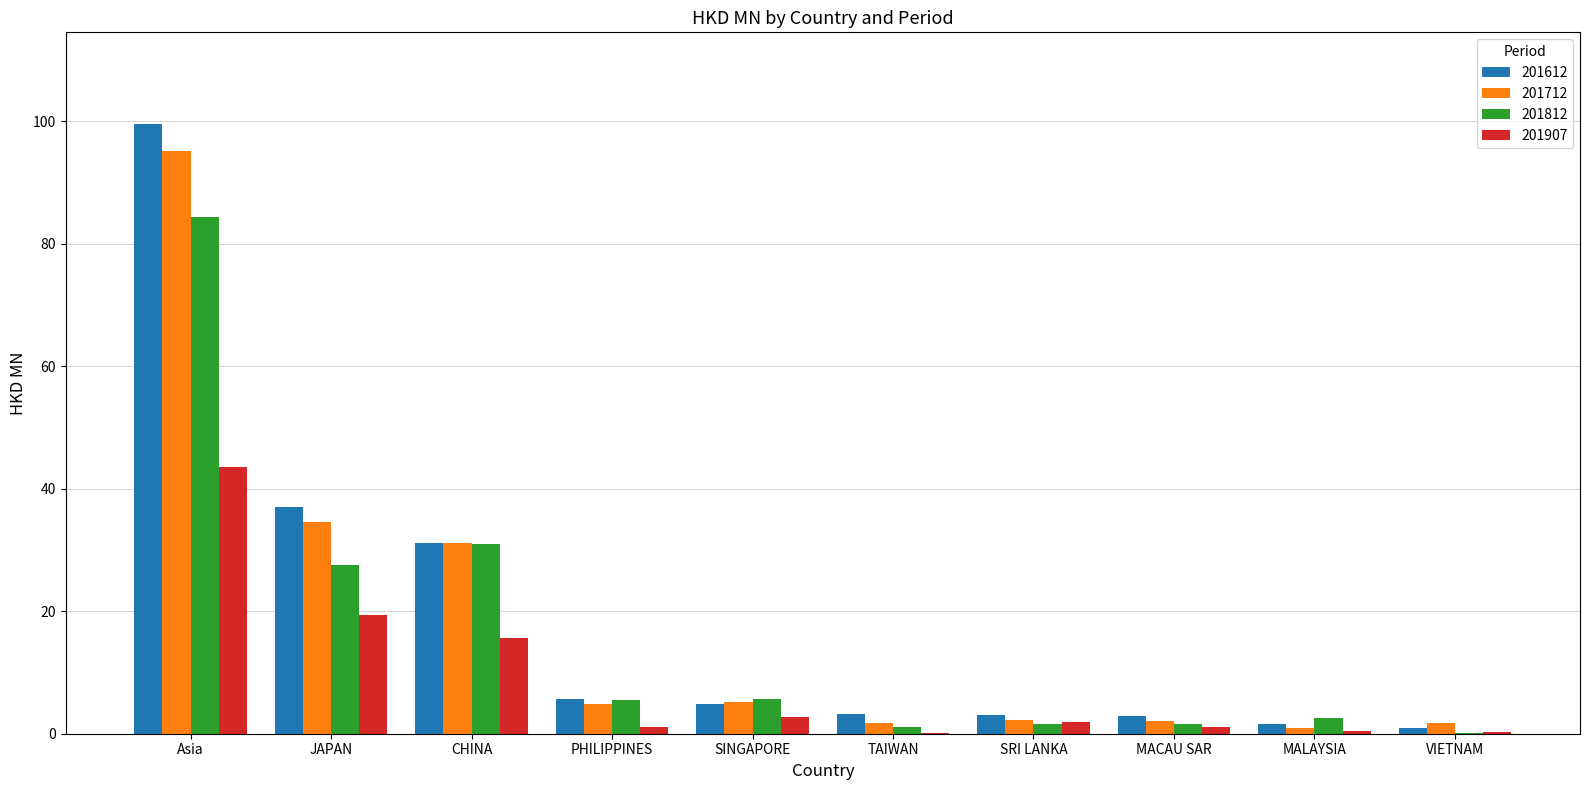

At which label is 201812 closest to 42?

CHINA